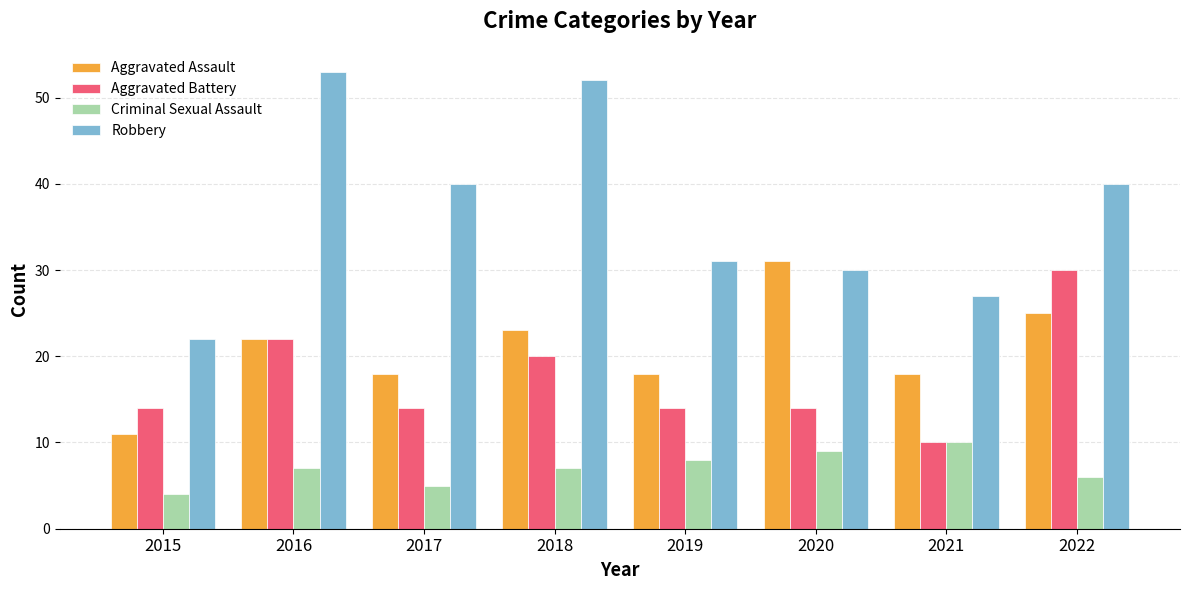

Between 2018 and 2022, which series saw the biggest shift?

Robbery